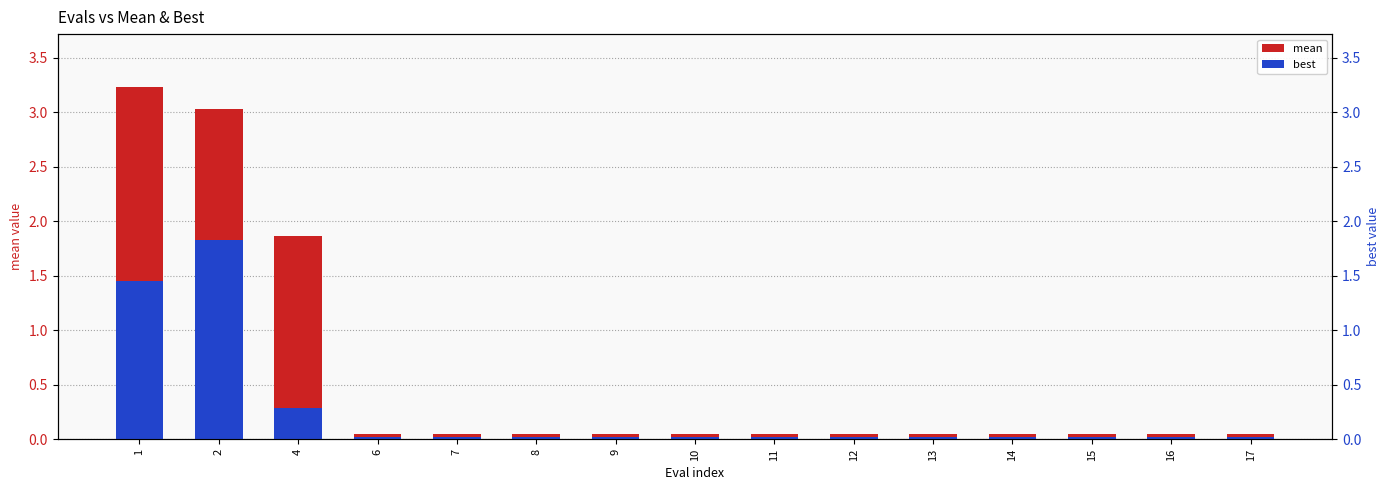

How many bars are there in each group?

2